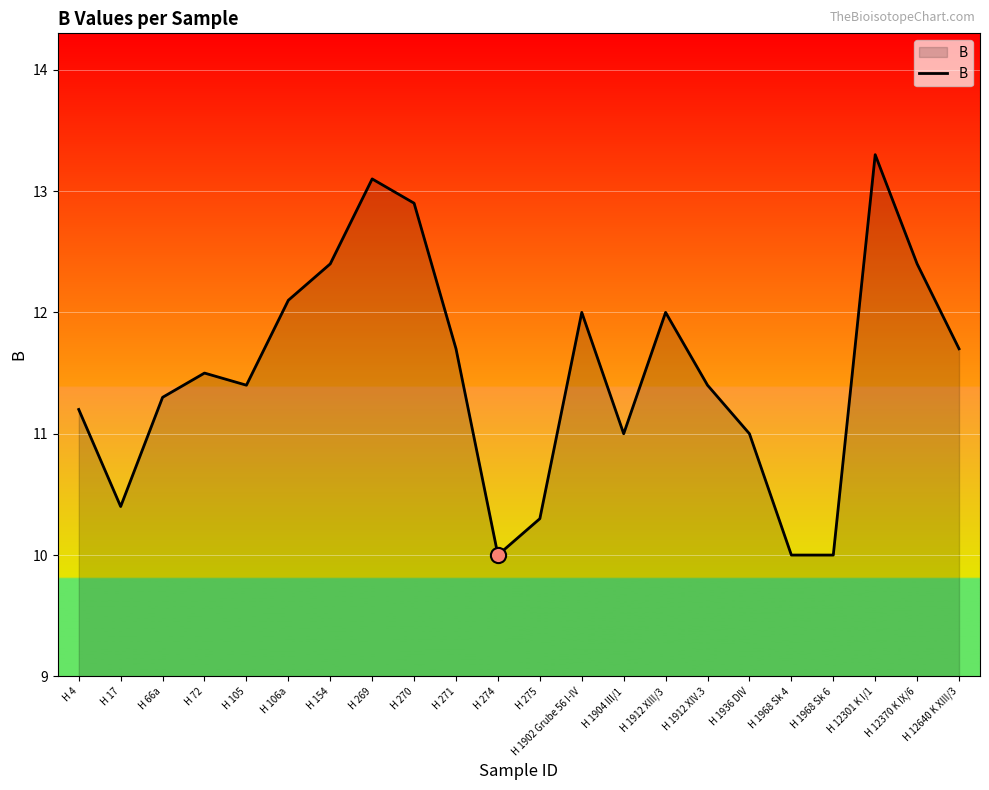

What is the ratio of the value at H 17 to the value at H 12301 K I/1?

0.8